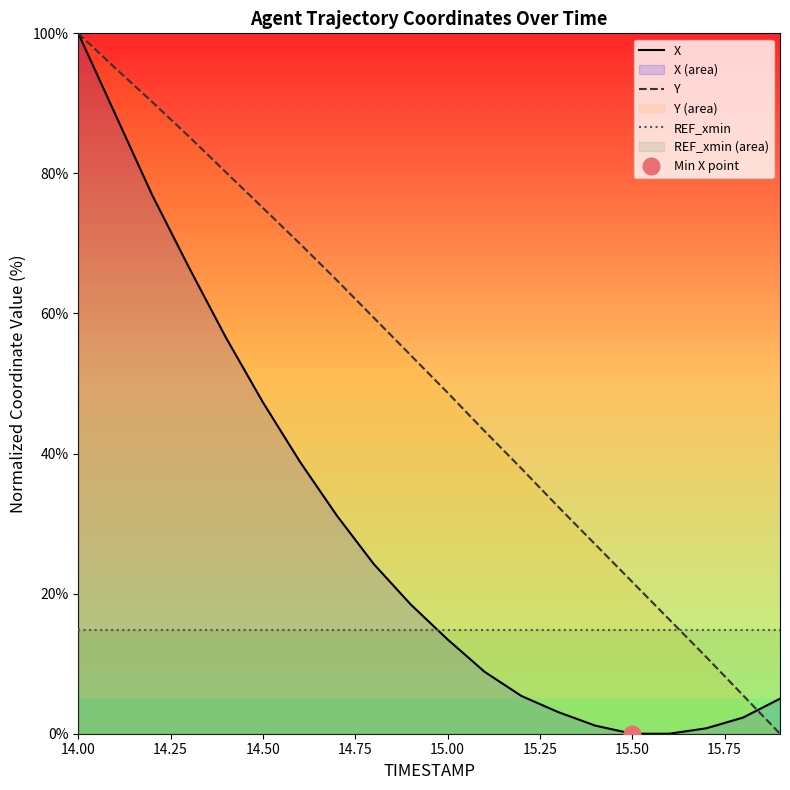

At which label does Y reach its peak?

14.00